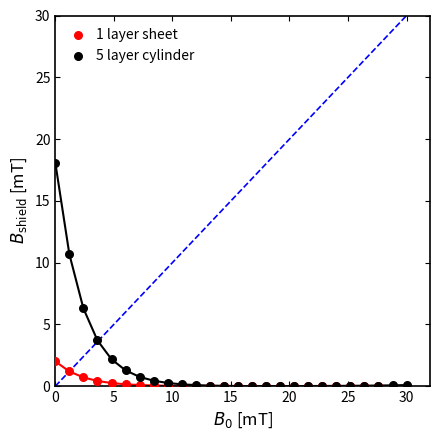

Which series contains the highest Y value?

5 layer cylinder